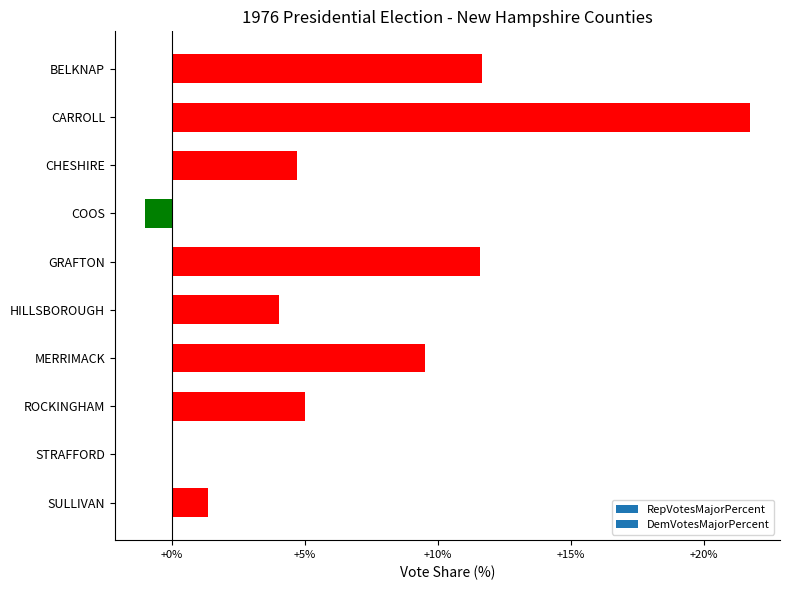

How many values exceed 5?

5